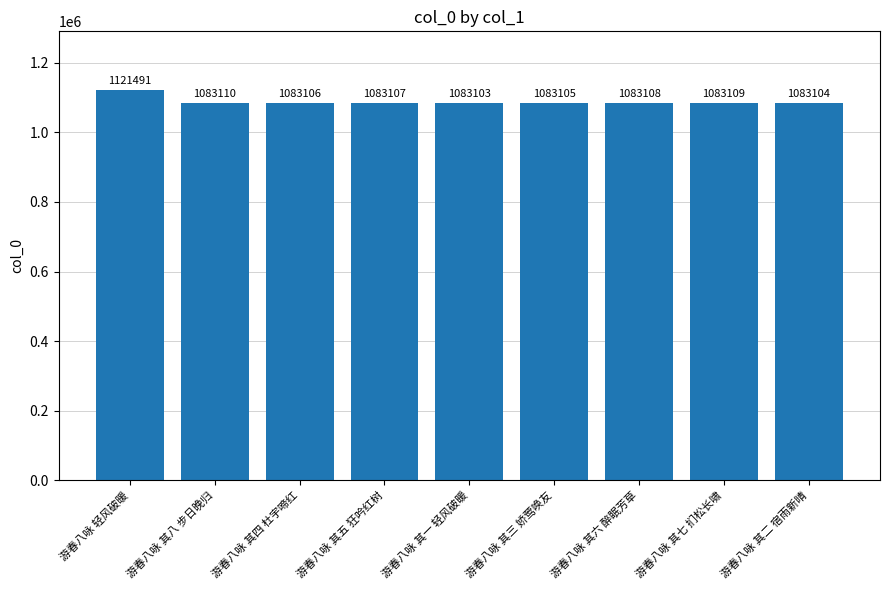

Approximately how many times larger is the value at 游春八咏 其二 宿雨新晴 compared to 游春八咏 其八 步日晚归?

1.0